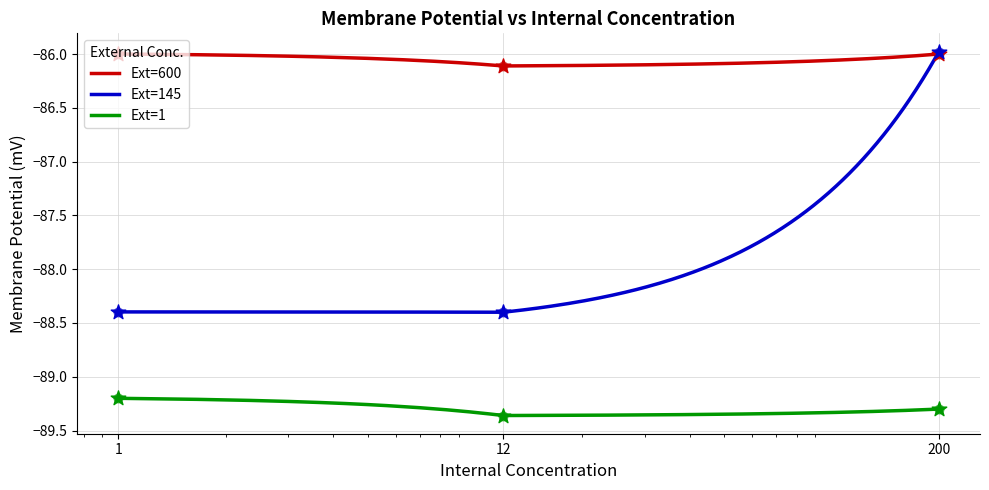

At how many categories does at least one series exceed -88?

3